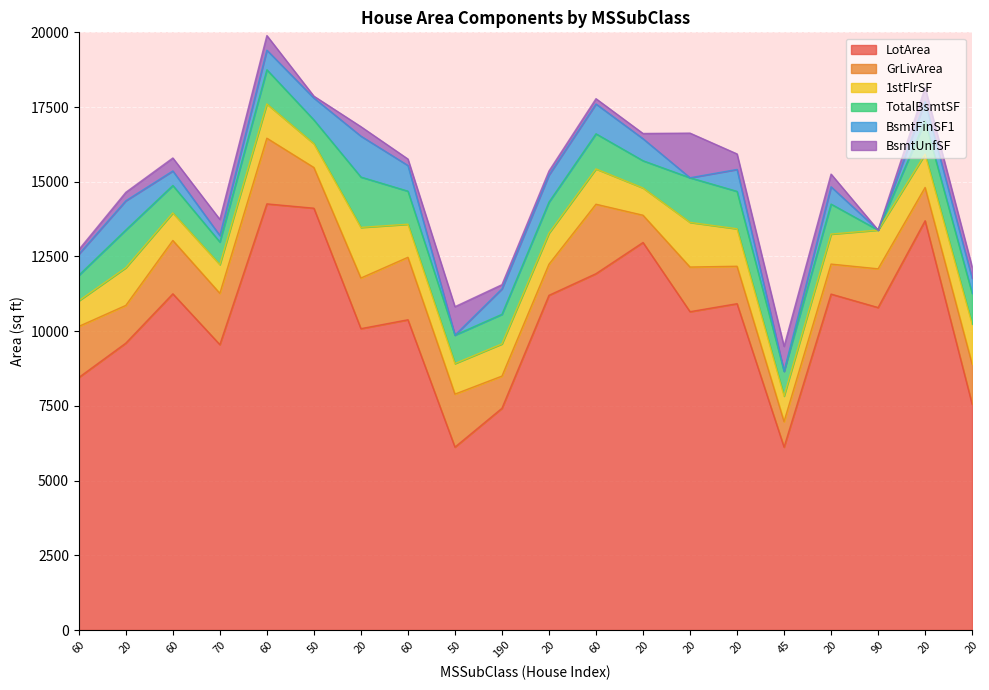

What is the difference between the BsmtUnfSF values at 20 and 20?

70